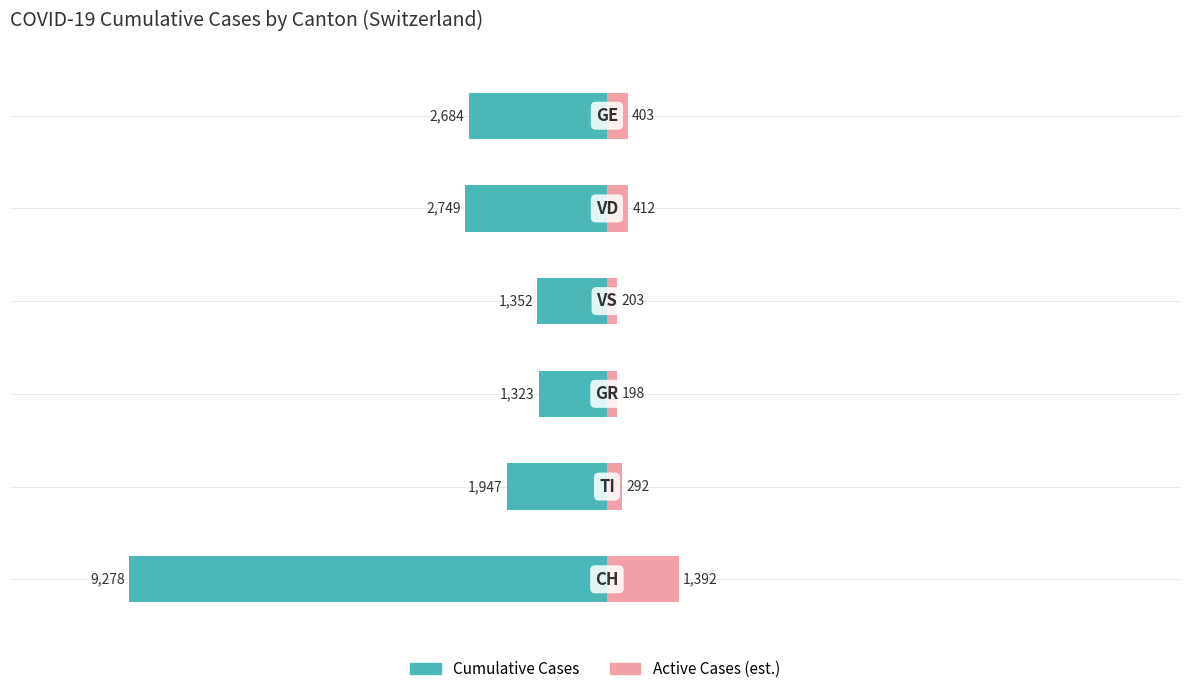

Reading left to right, what are all the values shown in this chart?

Cumulative Cases: -9278.0	-1947.0	-1323.0	-1352.0	-2749.0	-2684.0
Active Cases (est.): 1391.7	292.1	198.4	202.8	412.3	402.6